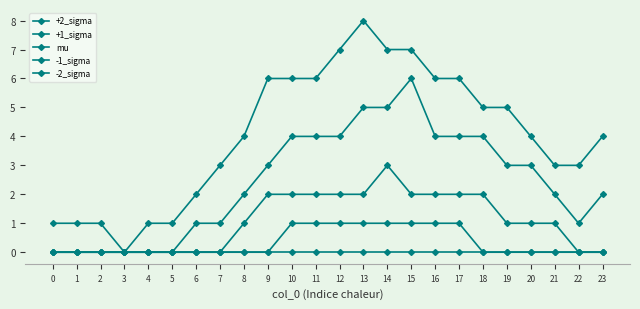

True or false: +2_sigma and -2_sigma intersect in this chart.

False